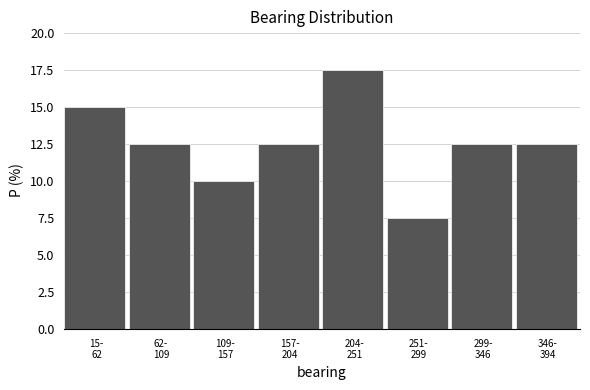

Reading left to right, transcribe all the data shown in this chart.

15.0	12.5	10.0	12.5	17.5	7.5	12.5	12.5